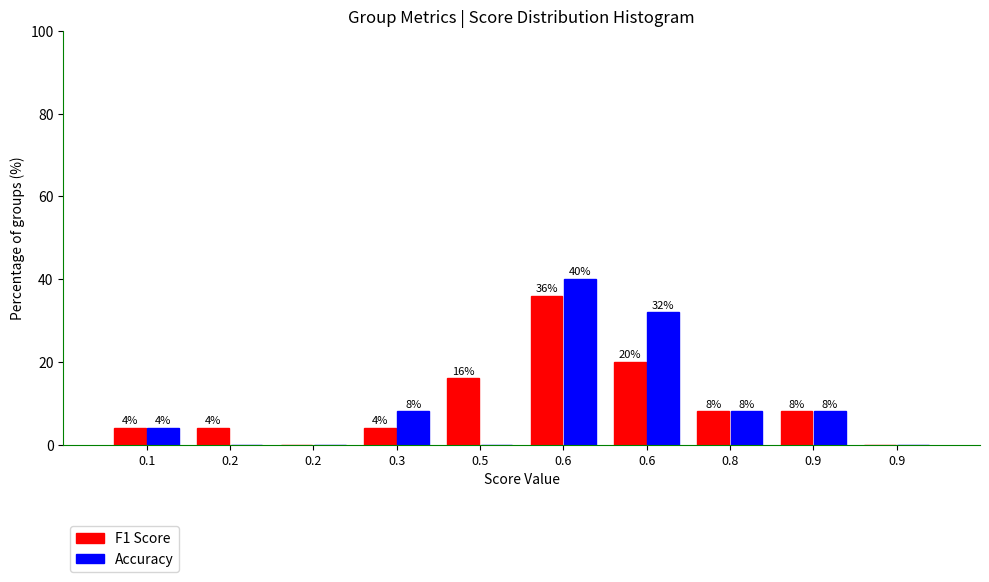

How many positive values does the Accuracy series have?

6